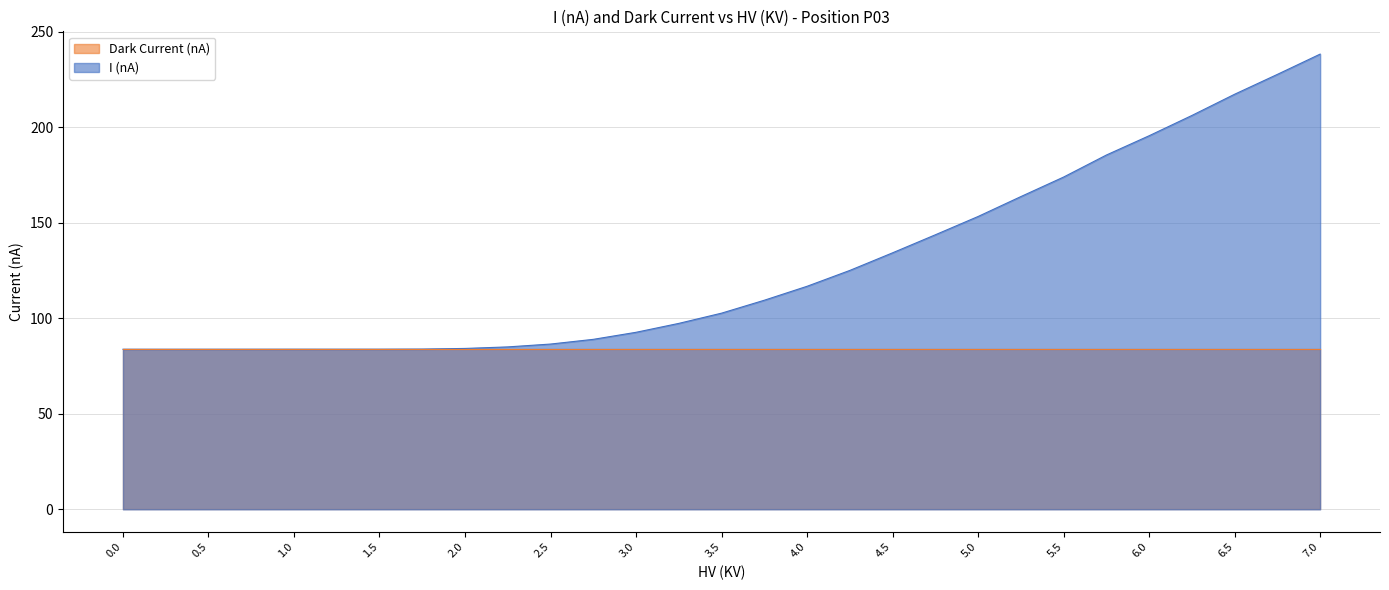

What is the label of the 27th point from the left?

6.5